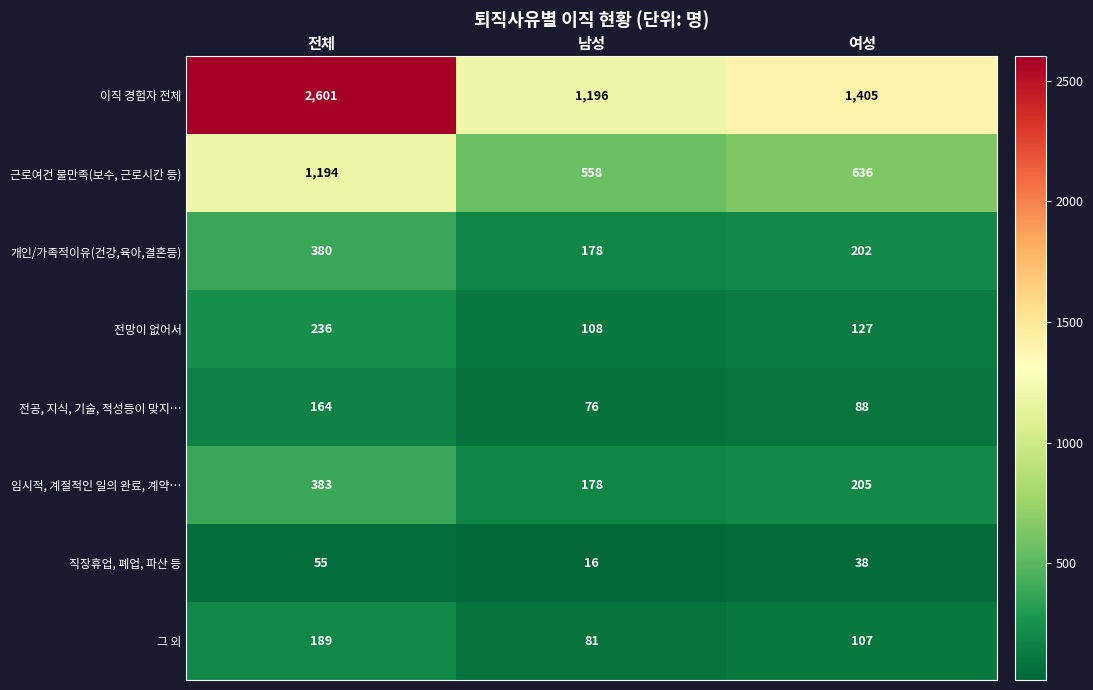

Rank the categories by 전공, 지식, 기술, 적성등이 맞지… value from lowest to highest.

남성, 여성, 전체